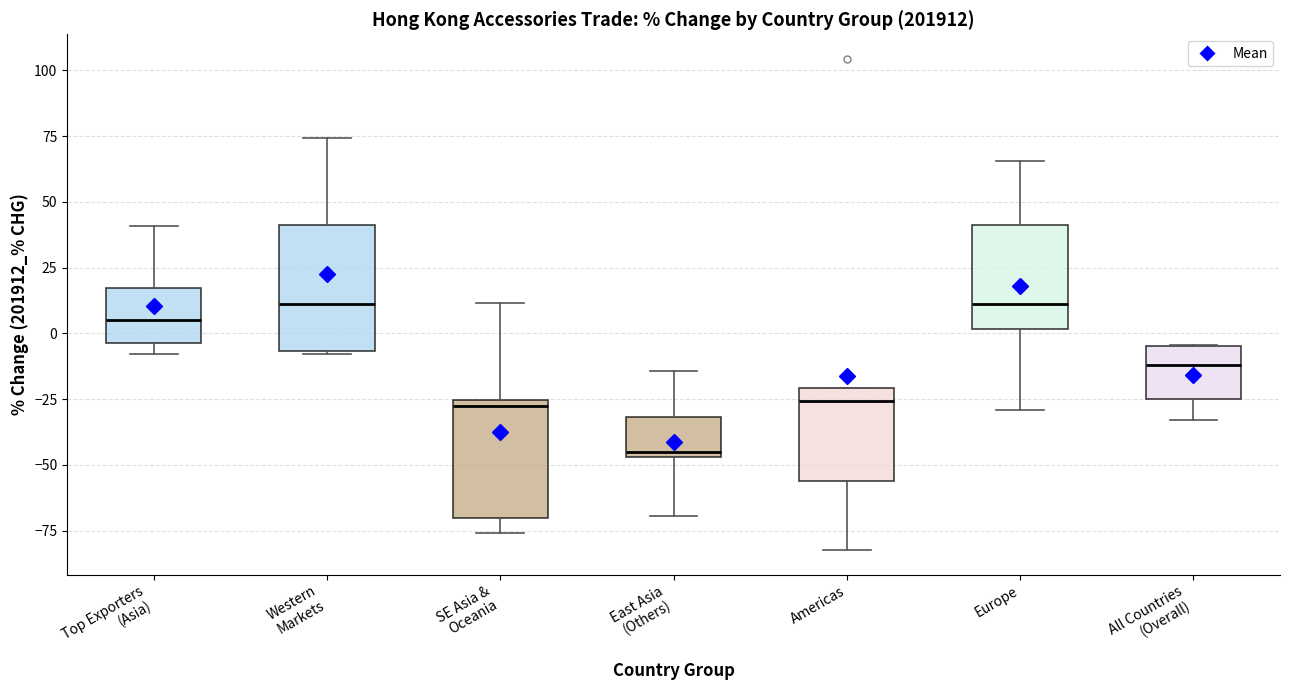

Reading left to right, transcribe this box plot: for each box, give where its median line is, the range the box spans, and where its two whiskers end, as read against the y-axis. The values are not printed on the chart, so give them approximately, as read against the axis.

Top Exporters (Asia): median 5, box -5 to 15, whiskers -10 to 40
Western Markets: median 10, box -5 to 40, whiskers -10 to 75
SE Asia & Oceania: median -30, box -70 to -25, whiskers -75 to 10
East Asia (Others): median -45 (just above the box's lower edge), box -45 to -30, whiskers -70 to -15
Americas: median -25, box -55 to -20, whiskers -80 to -20
Europe: median 10, box 0 to 40, whiskers -30 to 65
All Countries (Overall): median -10, box -25 to -5, whiskers -35 to -5